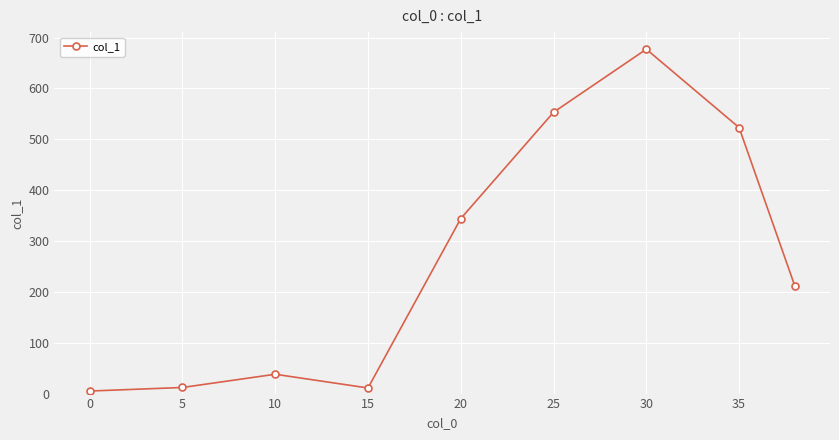

What is the greatest value displayed?

677